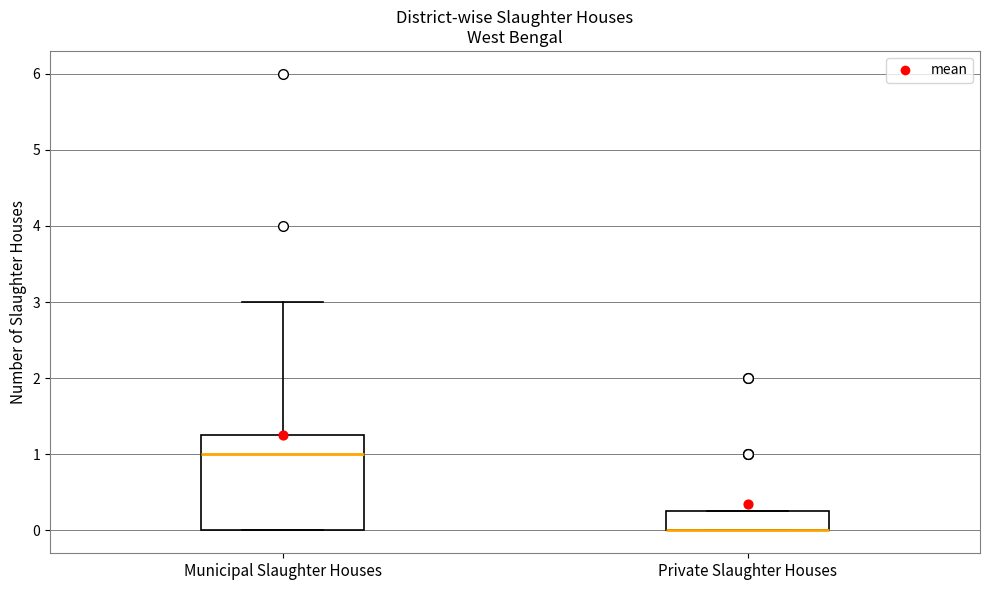

Reading left to right, read every box against the y-axis: the position of its median line, the range the box covers, and the ends of its whiskers. The values are not printed on the chart, so give them approximately, as read against the axis.

Municipal Slaughter Houses: median 1.0, box 0.0 to 1.3, whiskers 0.0 to 3.0
Private Slaughter Houses: median 0.0 (drawn on the box's lower edge), box 0.0 to 0.3, whiskers 0.0 to 0.3